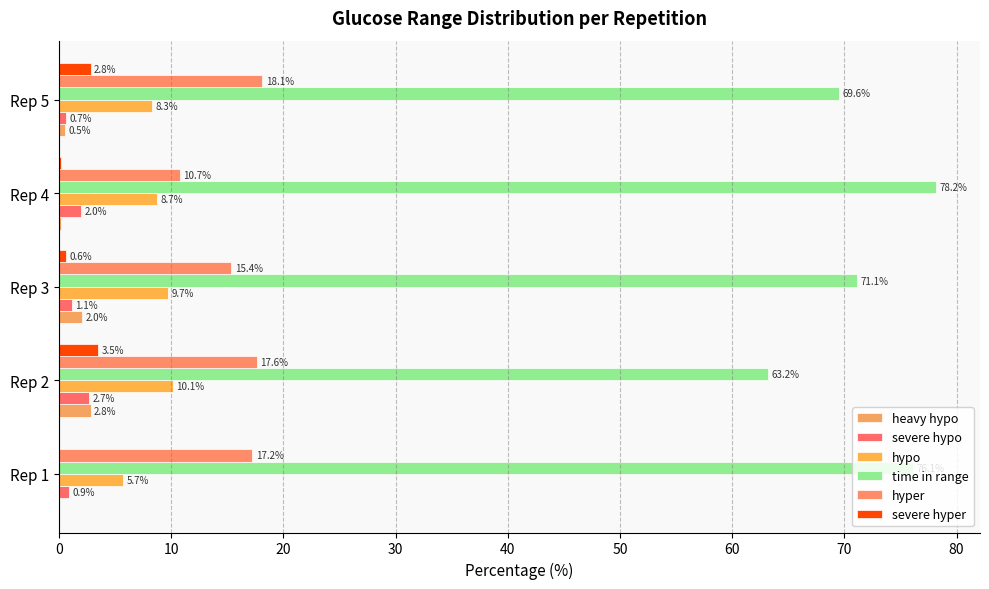

What is the average value of the hypo series?

8.5